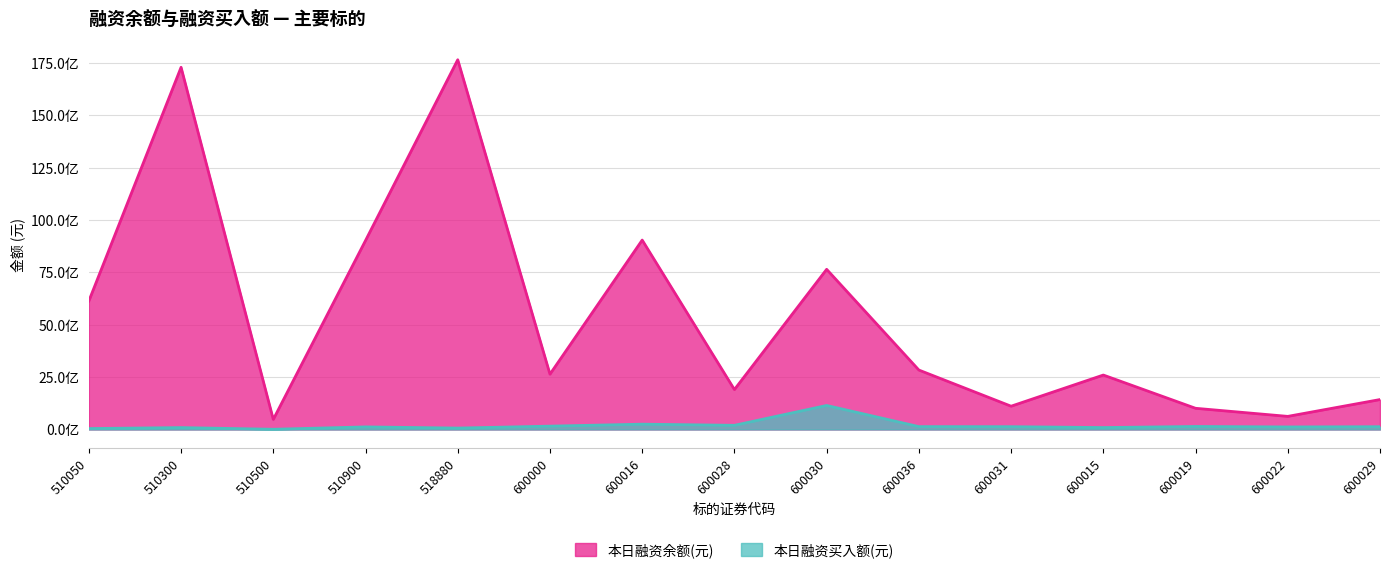

Where does the 本日融资买入额(元) series first go above 130565417?

600000